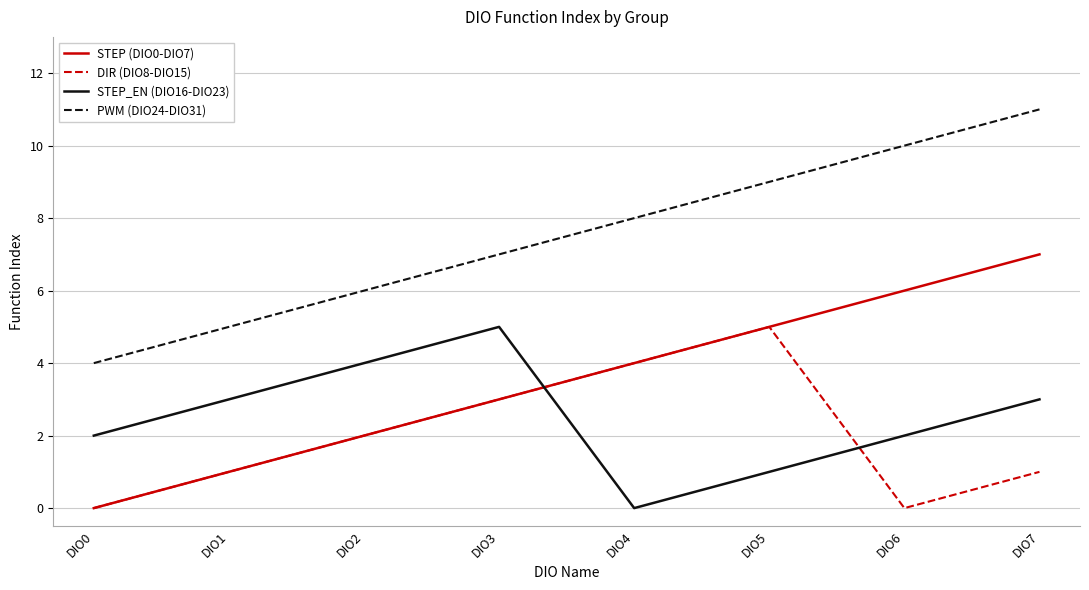

In DIR (DIO8-DIO15), how many points are lower than both neighbors (excluding endpoints)?

1